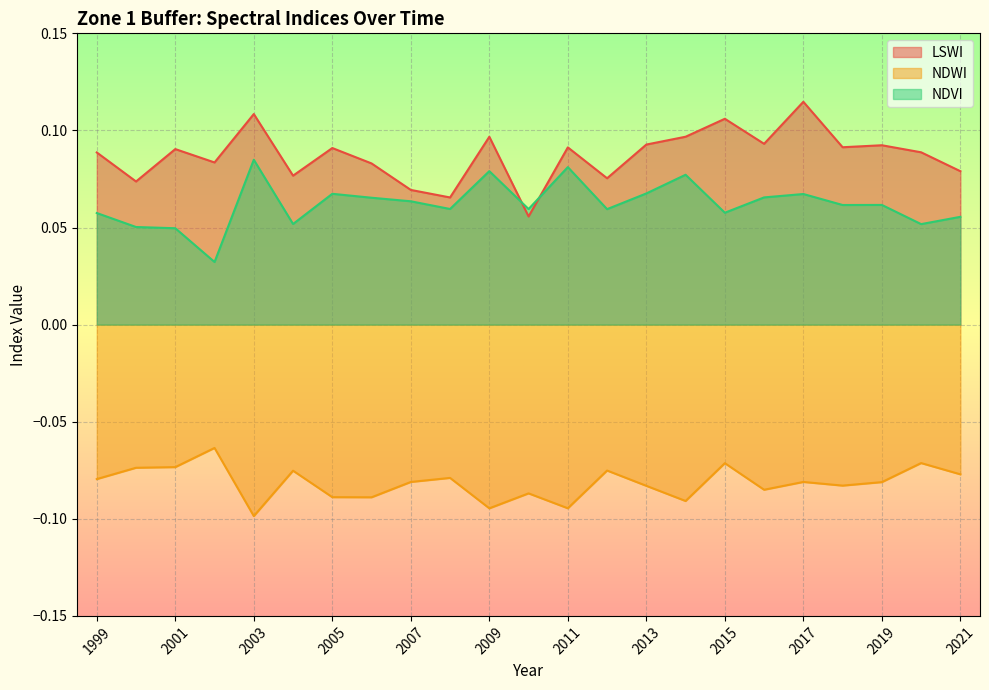

Which category has the highest value across all series?

2017